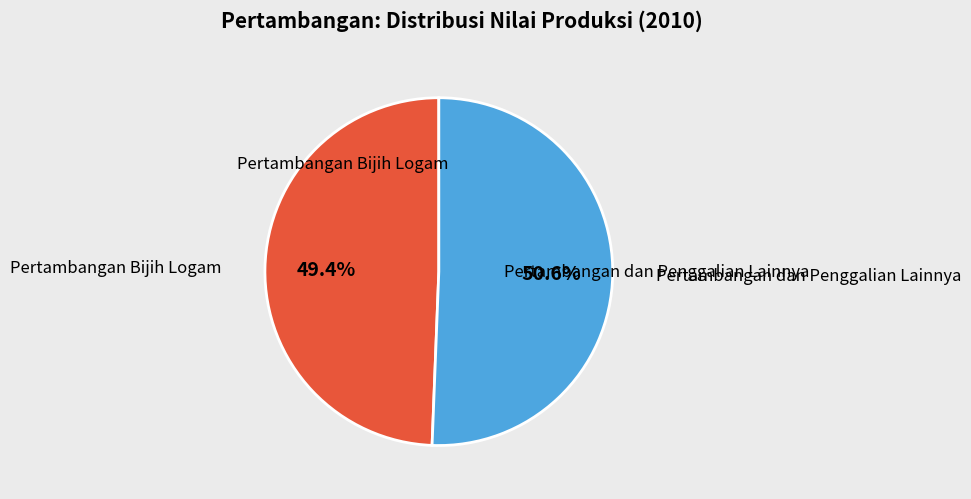

Is there any slice that represents more than half of the pie?

Yes